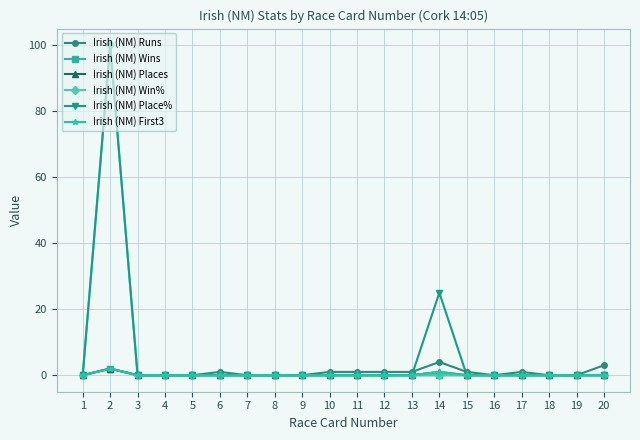

At how many categories does at least one series exceed 80?

1